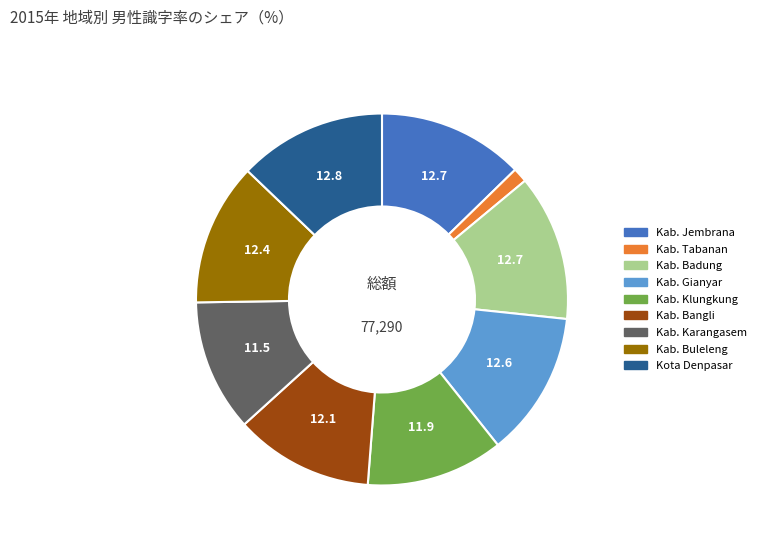

Combined, do Kab. Tabanan and Kab. Klungkung account for over 50%?

No